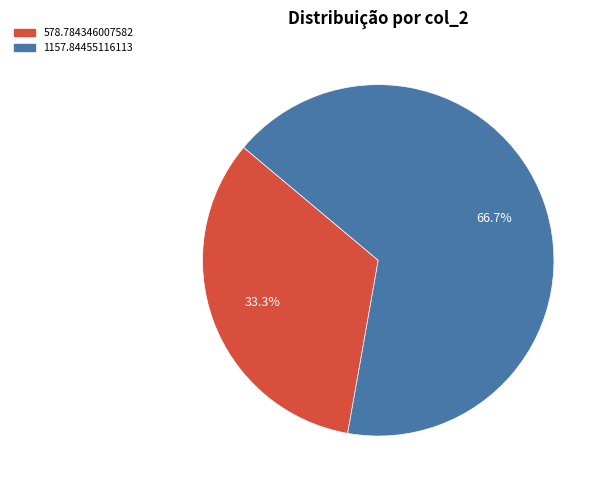

Does 578.784346007582 account for over 50% of the chart?

No